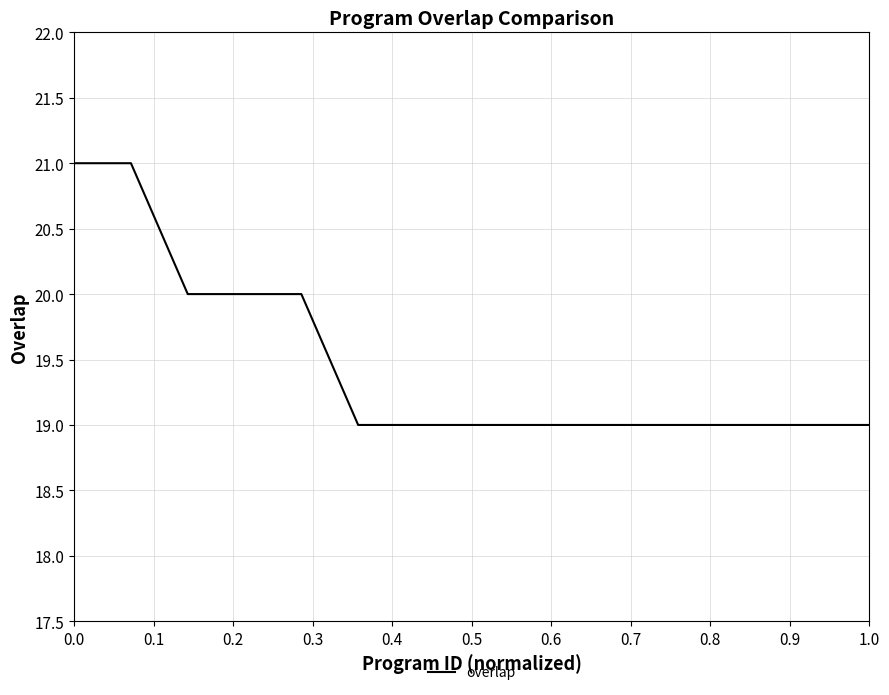

What is the minimum value shown in the chart?

19